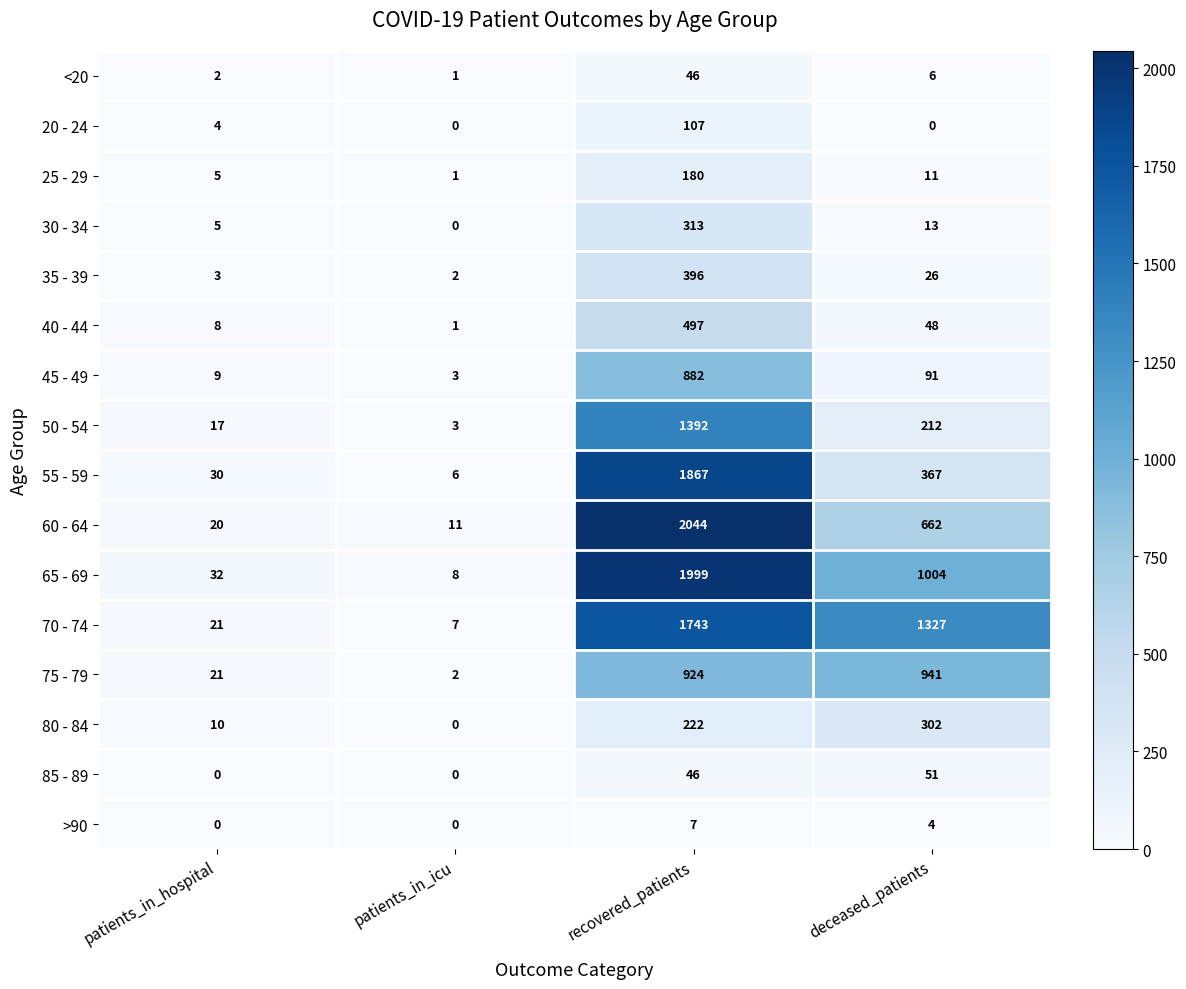

List the series in order of their peak value, highest first.

60 - 64, 65 - 69, 55 - 59, 70 - 74, 50 - 54, 75 - 79, 45 - 49, 40 - 44, 35 - 39, 30 - 34, 80 - 84, 25 - 29, 20 - 24, 85 - 89, <20, >90